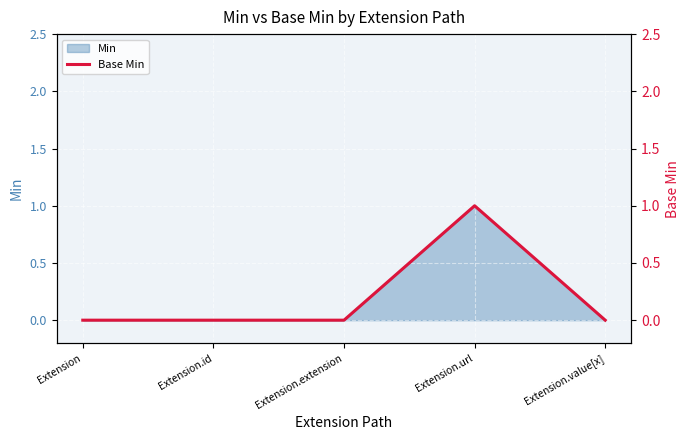

What is the value of the 4th point from the left?

1